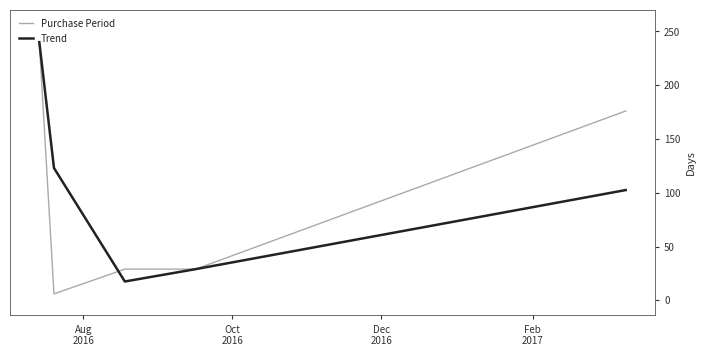

What is the minimum value for Trend?

17.5